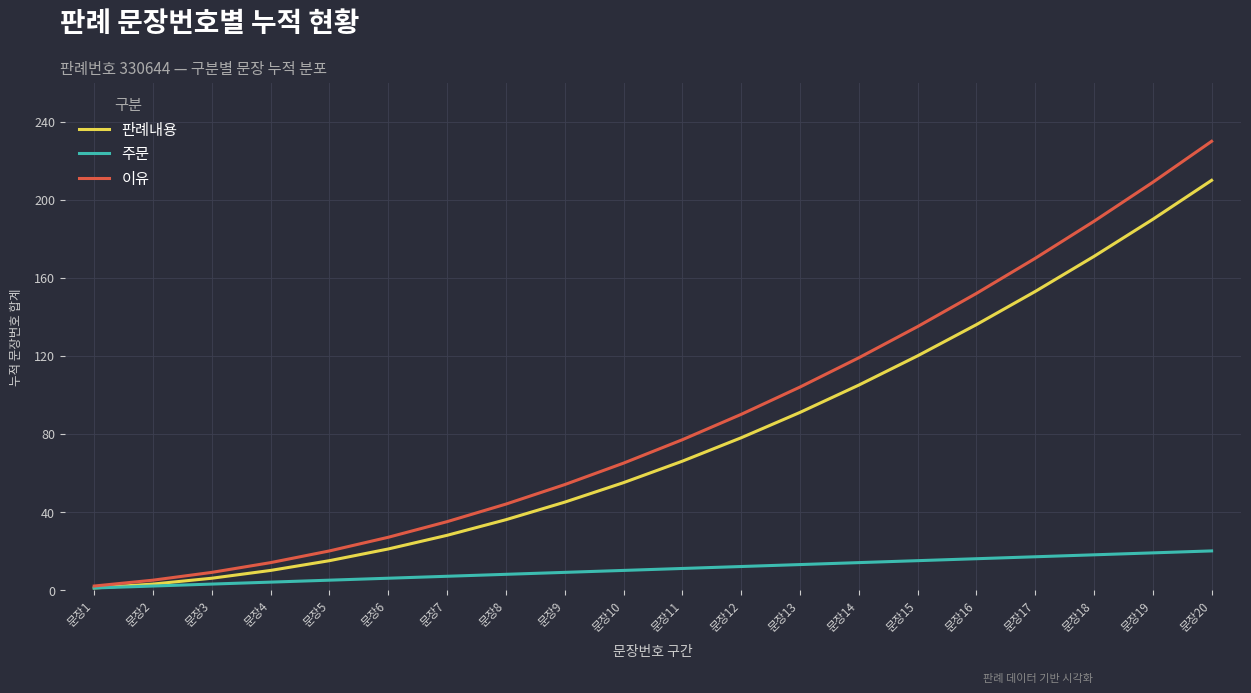

List the series in order of their peak value, highest first.

이유, 판례내용, 주문